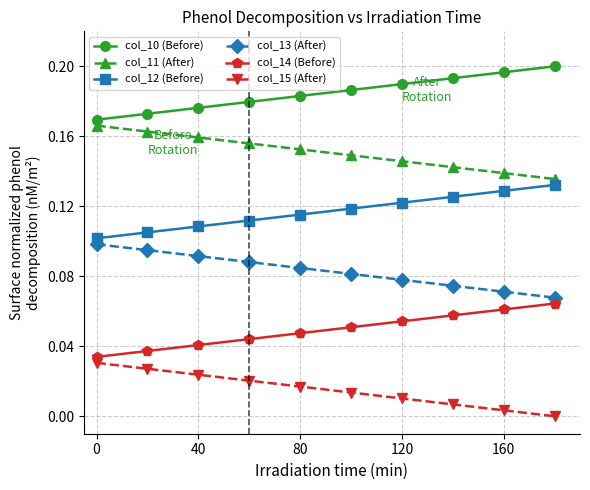

Rank the series by their average value, from highest to lowest.

col_10 (Before), col_11 (After), col_12 (Before), col_13 (After), col_14 (Before), col_15 (After)